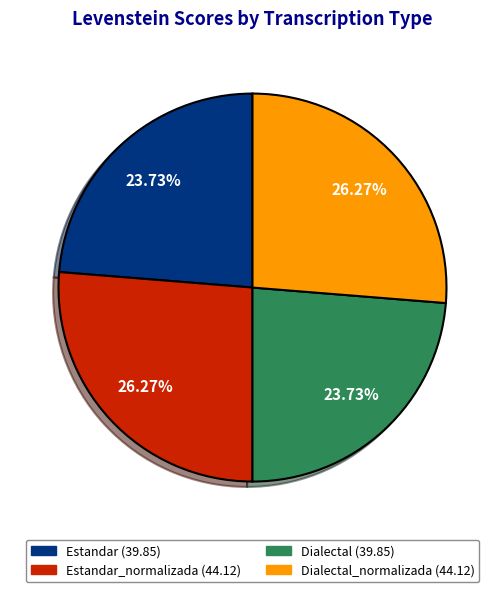

How many segments does this pie chart have?

4